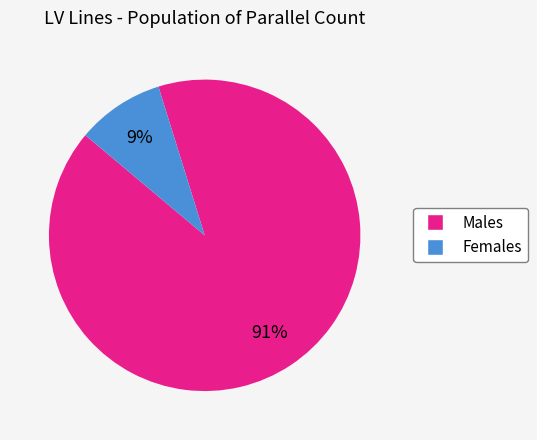

To the nearest percent, what is the difference between the largest and smallest slice percentages?

82%